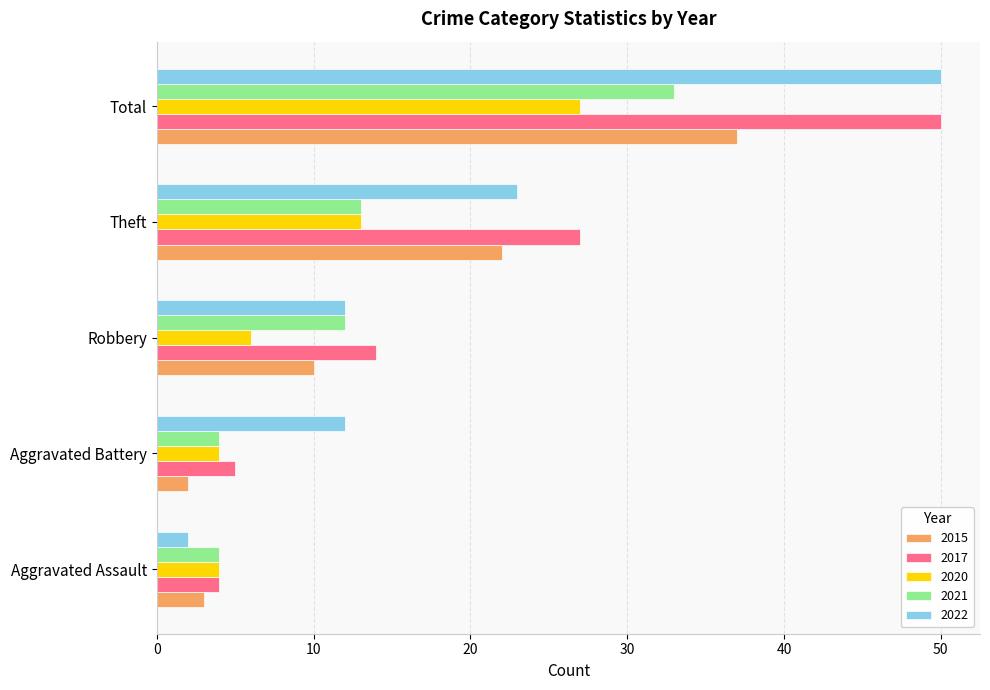

What are all the series names shown in the legend?

2015, 2017, 2020, 2021, 2022